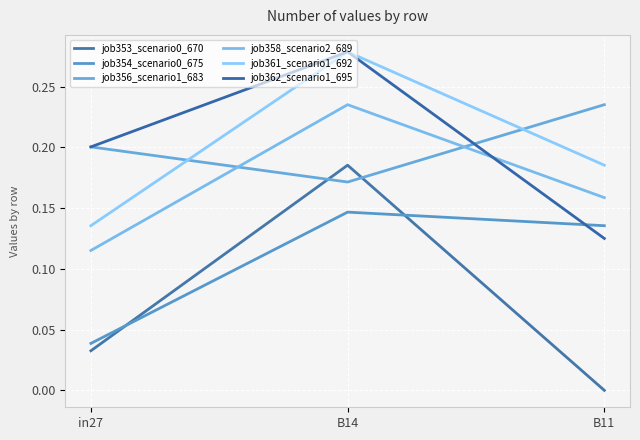

Is it true that job362_scenario1_695 equals 0.1 at B11?

True